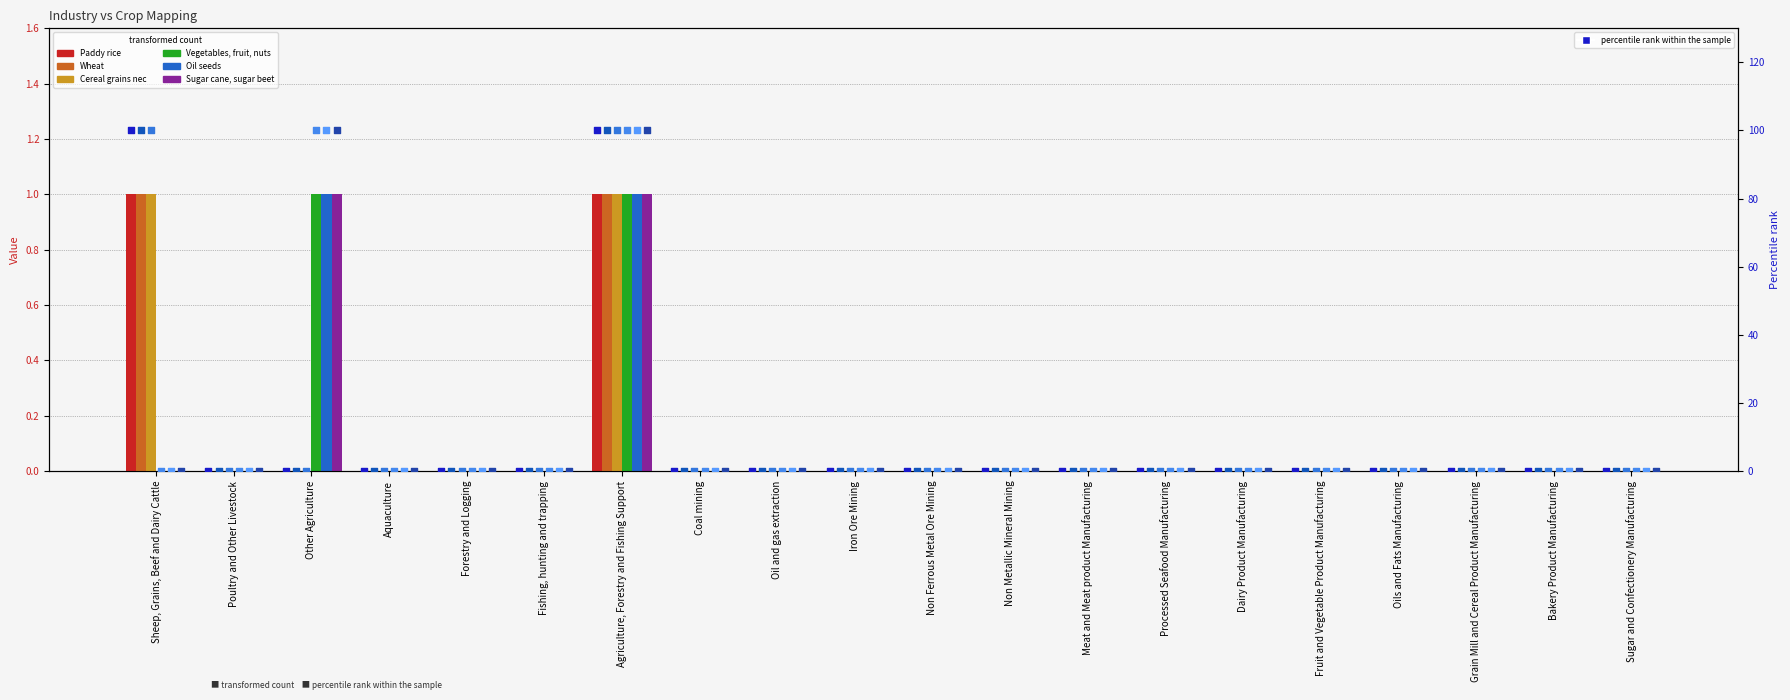

Which series contains the highest Y value?

Paddy rice